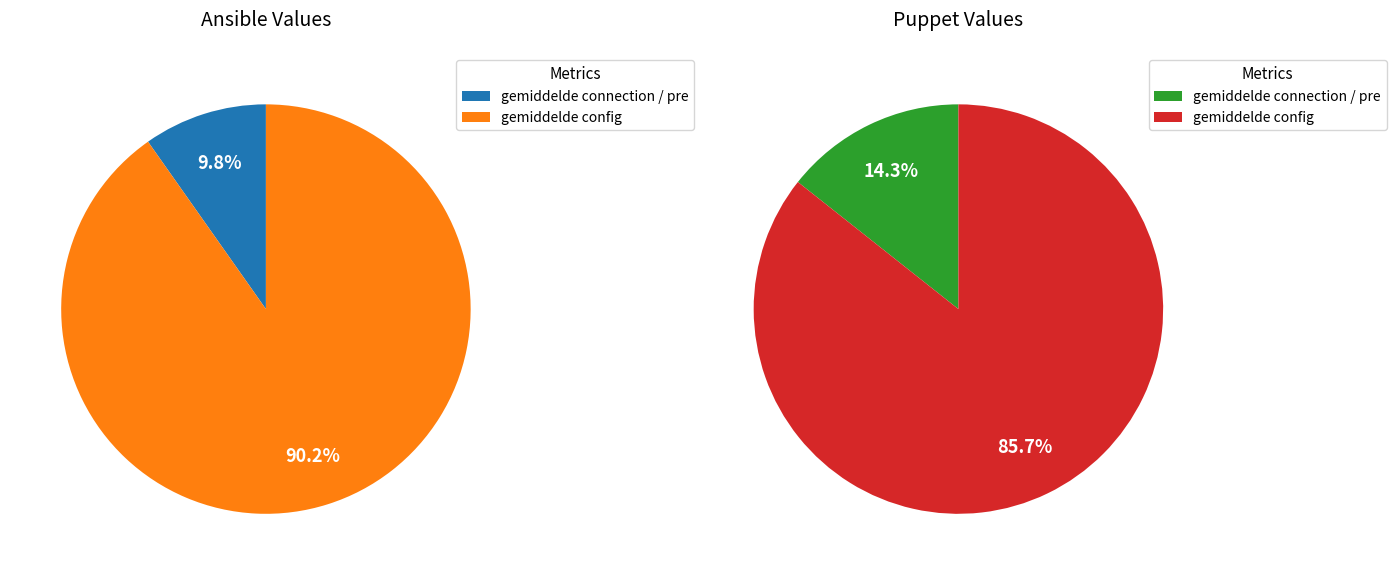

What is the smallest slice in the pie chart?

gemiddelde connection / pre